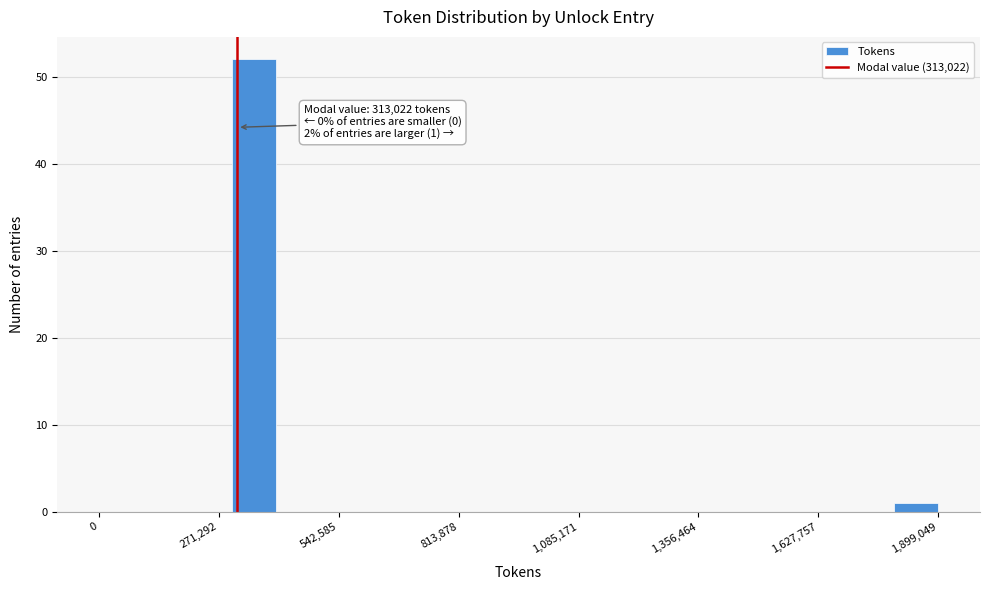

Around what value on the x-axis is the tallest bar? Give the approximate position of its centre, as read against the axis.

350000